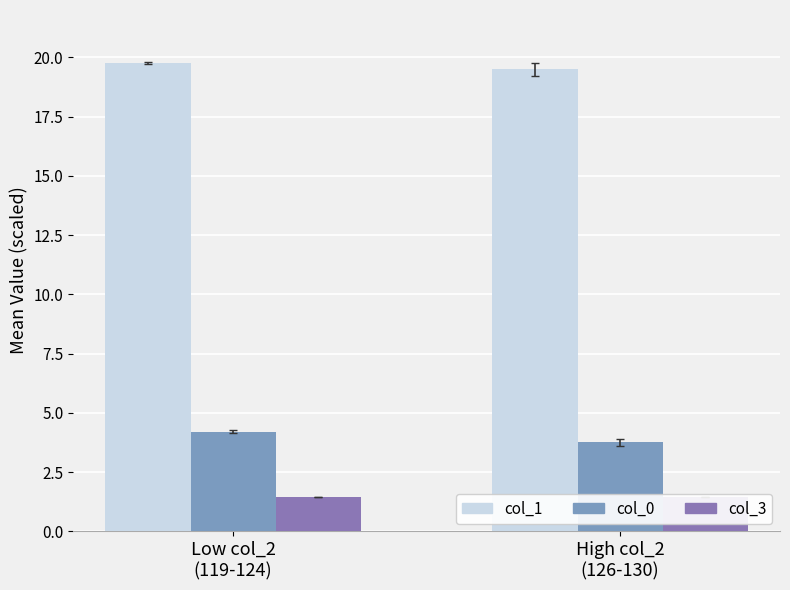

Reading left to right, transcribe all the data shown in this chart.

col_1: Low col_2
(119-124)=19.8	High col_2
(126-130)=19.5
col_0: Low col_2
(119-124)=4.2	High col_2
(126-130)=3.7
col_3: Low col_2
(119-124)=1.4	High col_2
(126-130)=1.4